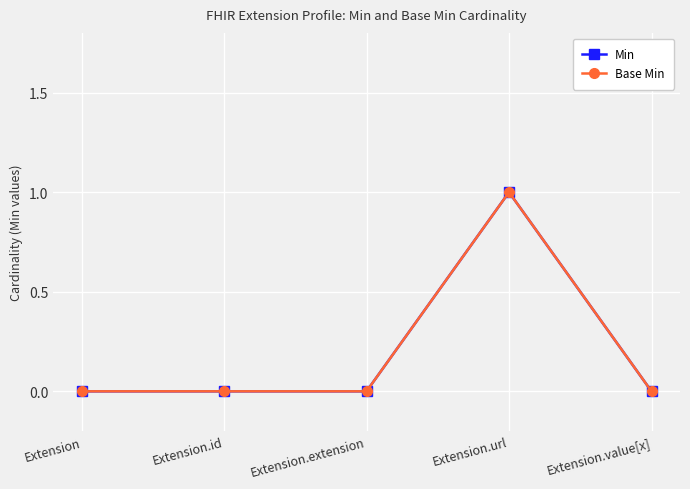

What is the greatest value displayed?

1